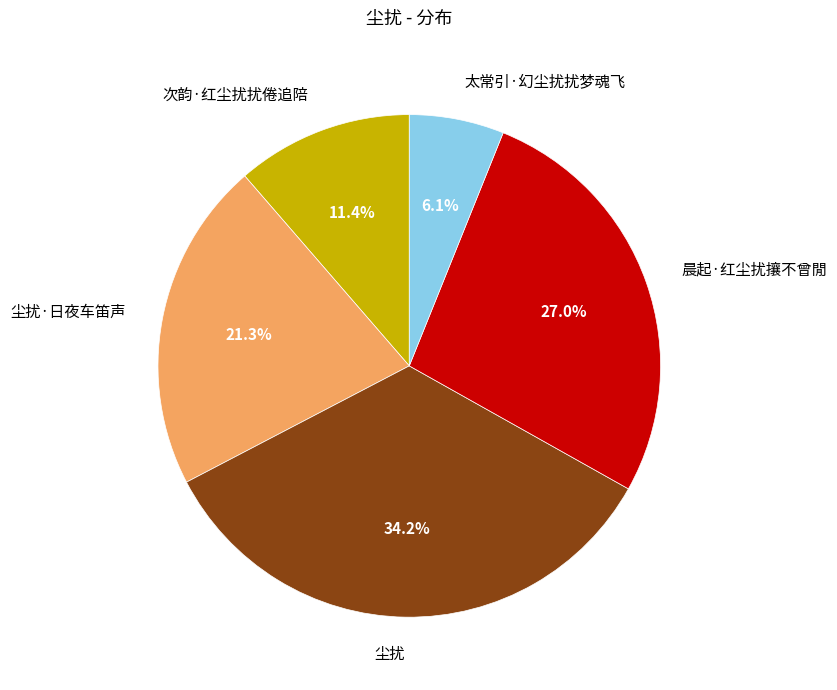

To the nearest percent, what is the difference between the 尘扰 and 太常引·幻尘扰扰梦魂飞 slice percentages?

28%